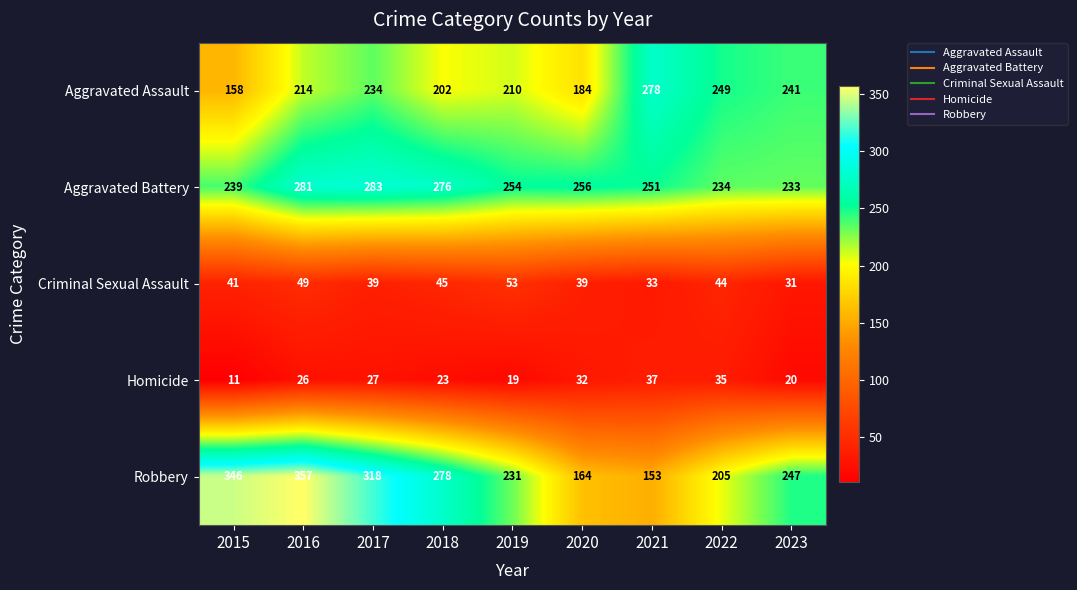

What is the greatest value displayed?

357